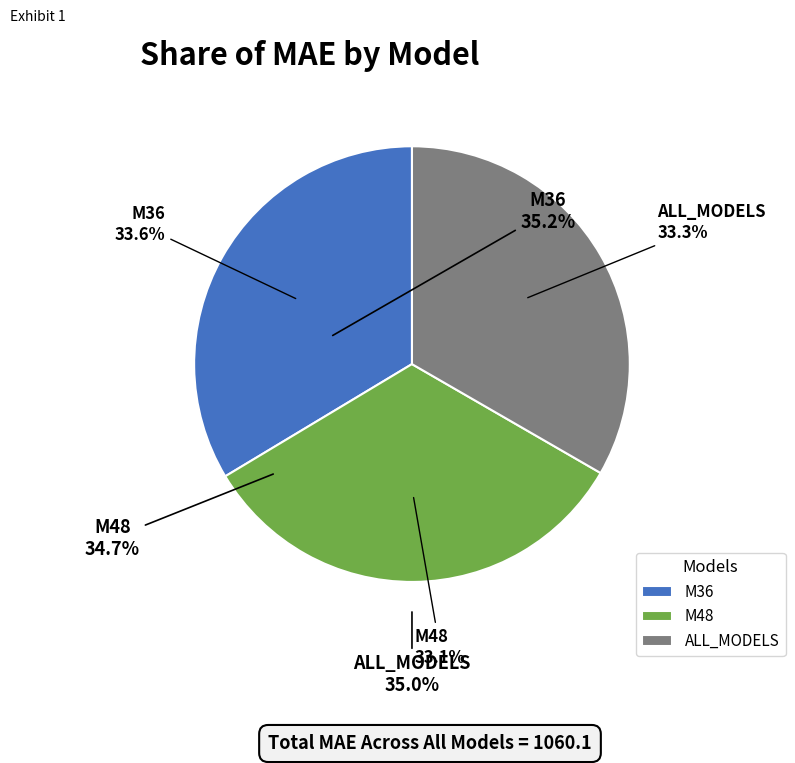

Count the number of slices in the pie.

3